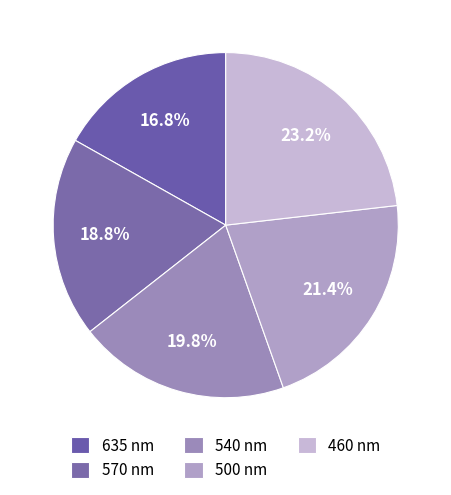

Count the number of slices in the pie.

5